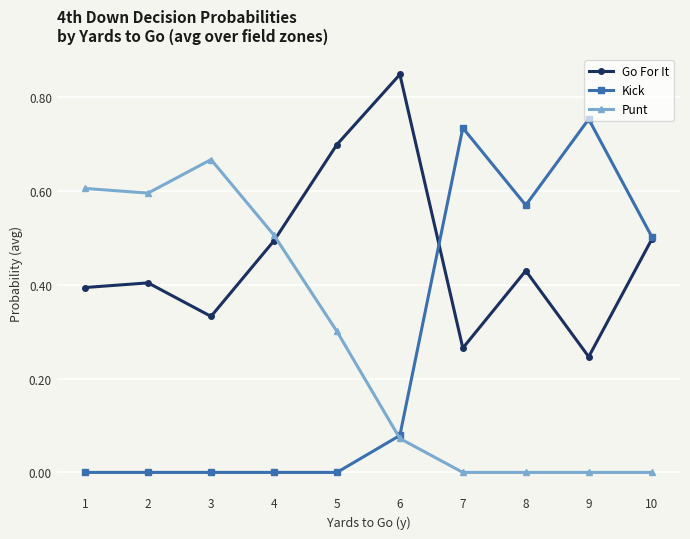

Which series has the largest range (max minus min)?

Kick